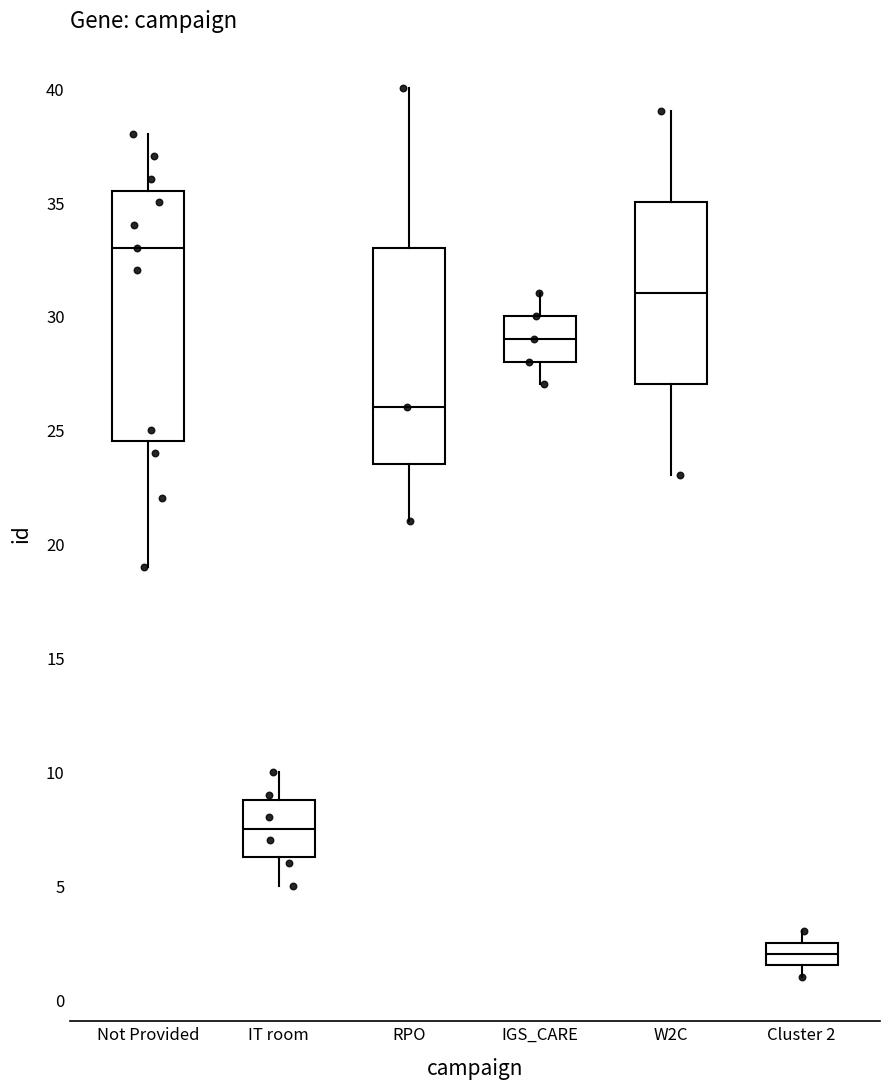

Reading left to right, transcribe this box plot: for each box, give where its median line is, the range the box spans, and where its two whiskers end, as read against the y-axis. The values are not printed on the chart, so give them approximately, as read against the axis.

Not Provided: median 33.0, box 24.5 to 35.5, whiskers 19.0 to 38.0
IT room: median 7.5, box 6.5 to 9.0, whiskers 5.0 to 10.0
RPO: median 26.0, box 23.5 to 33.0, whiskers 21.0 to 40.0
IGS_CARE: median 29.0, box 28.0 to 30.0, whiskers 27.0 to 31.0
W2C: median 31.0, box 27.0 to 35.0, whiskers 23.0 to 39.0
Cluster 2: median 2.0, box 1.5 to 2.5, whiskers 1.0 to 3.0